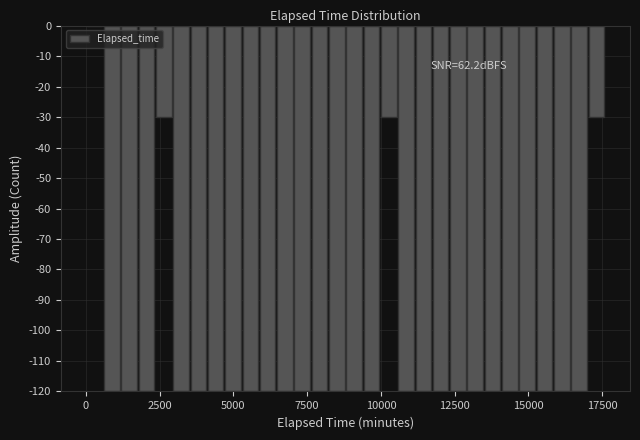

Around what value on the x-axis is the tallest bar? Give the approximate position of its centre, as read against the axis.

500